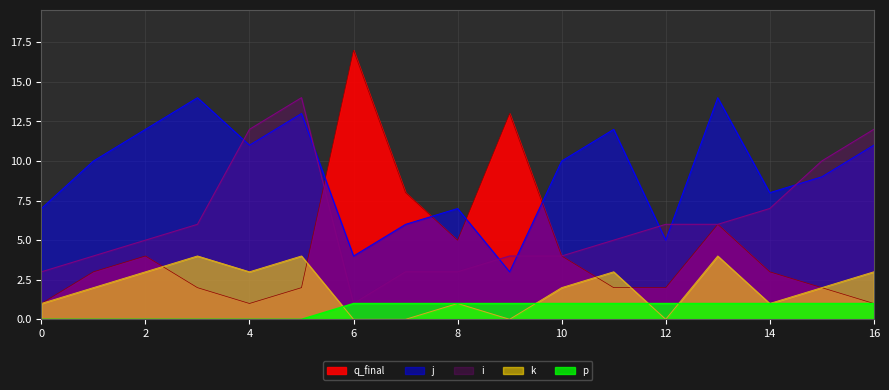

True or false: k and j intersect in this chart.

False